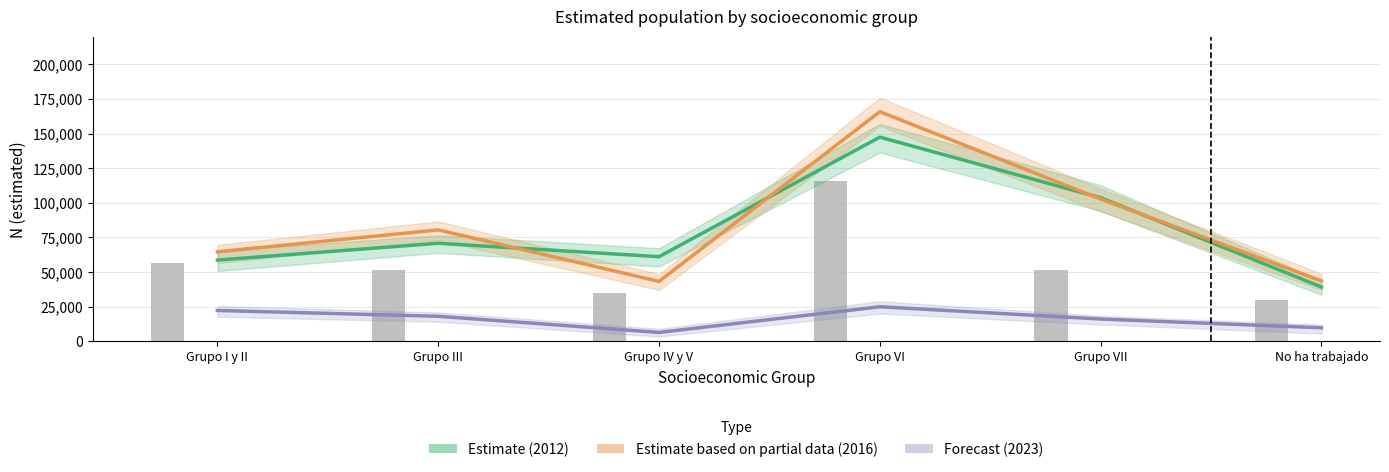

At which category is the sum across all series the highest?

Grupo VI